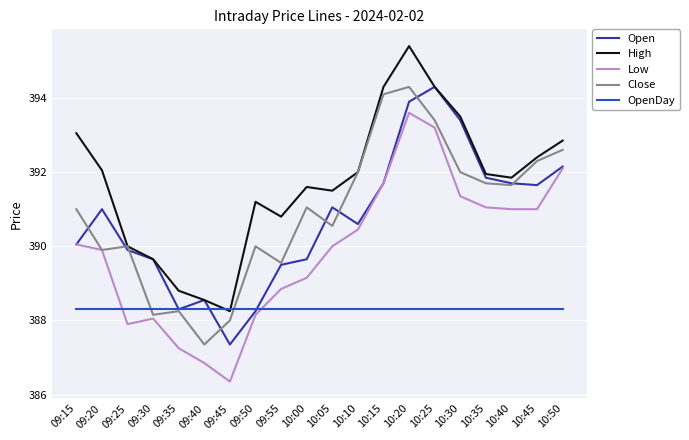

True or false: Low has a value of 386.4 at 09:45.

True